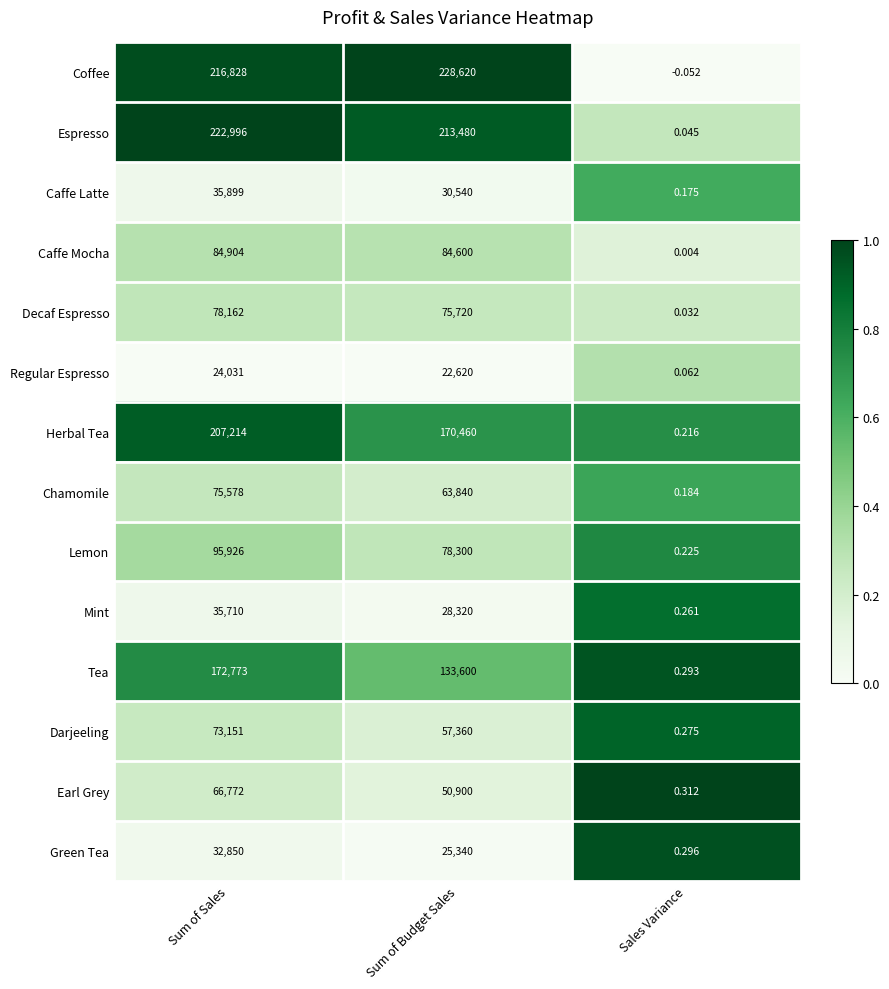

Rank the series by their maximum value, from lowest to highest.

Regular Espresso, Green Tea, Mint, Caffe Latte, Earl Grey, Darjeeling, Chamomile, Decaf Espresso, Caffe Mocha, Lemon, Tea, Herbal Tea, Espresso, Coffee